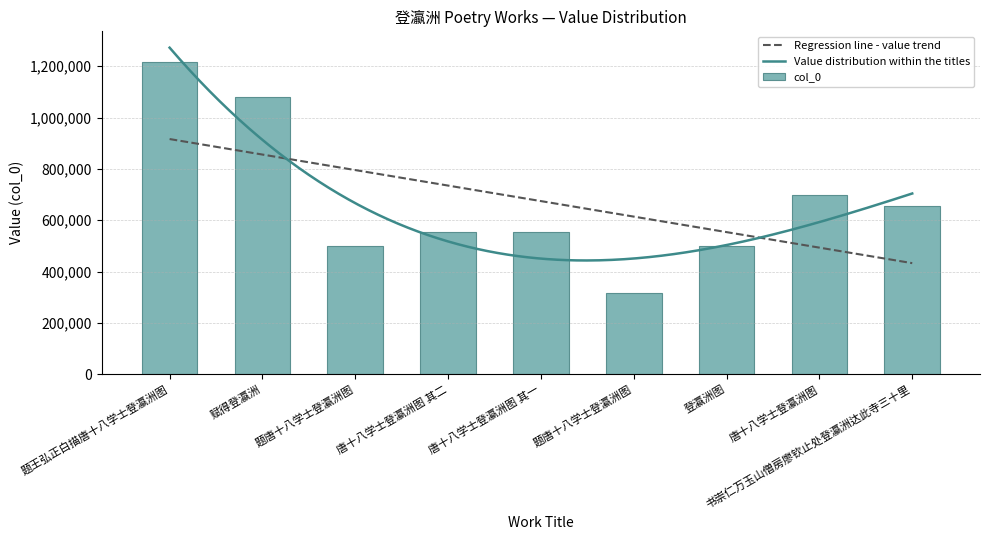

What is the value of the 7th bar from the left?

500860